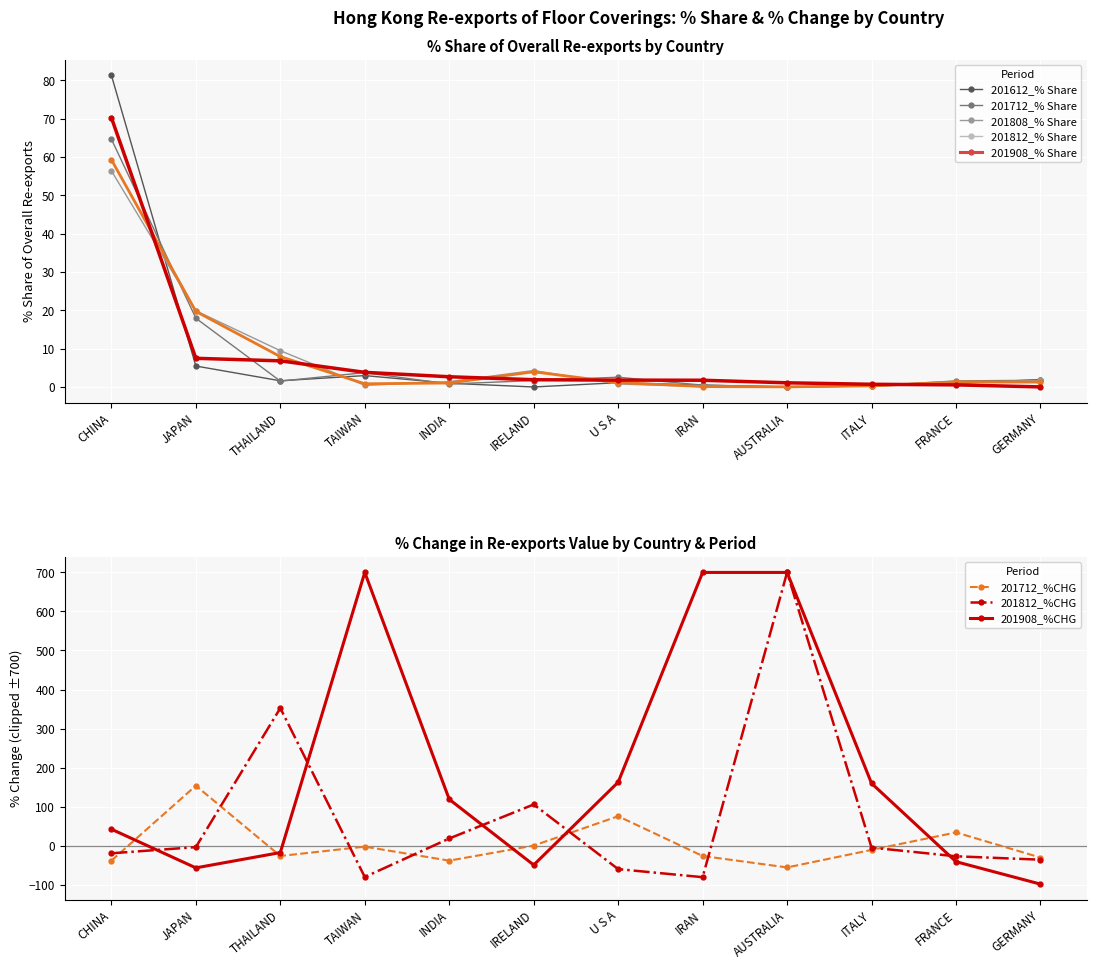

At how many categories does at least one series exceed 18?

2